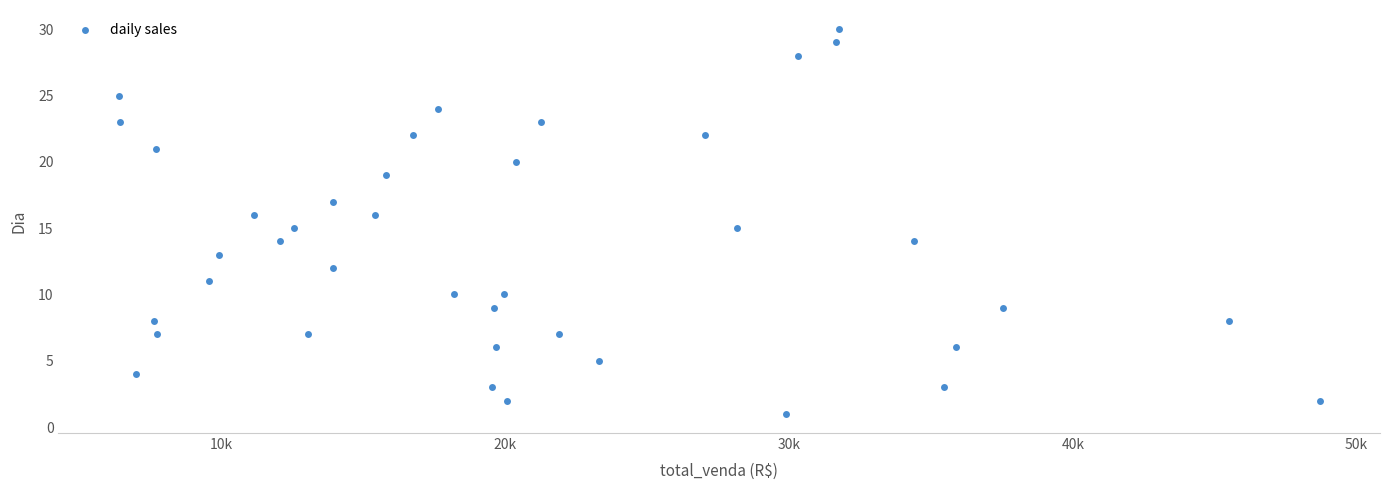

How many data points are displayed?

40